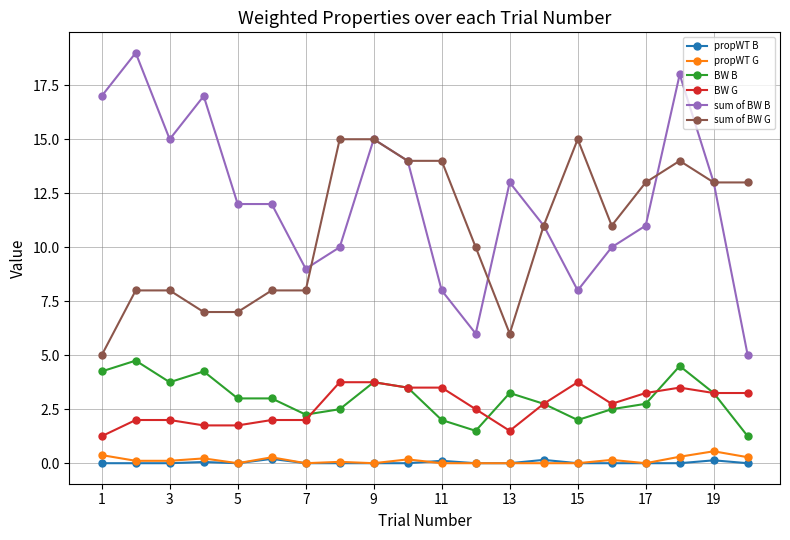

What is the greatest value displayed?

19.0